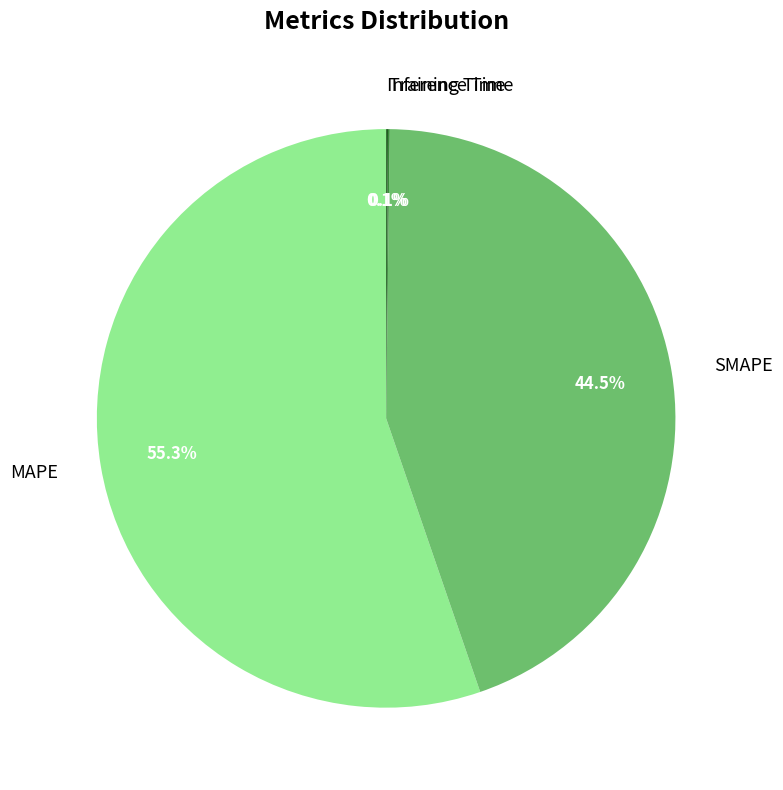

What is the largest slice in the pie chart?

MAPE